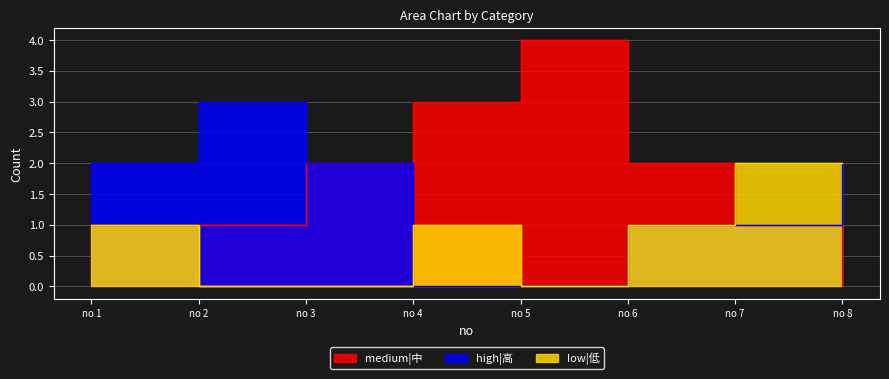

How many lines are shown in the chart?

3